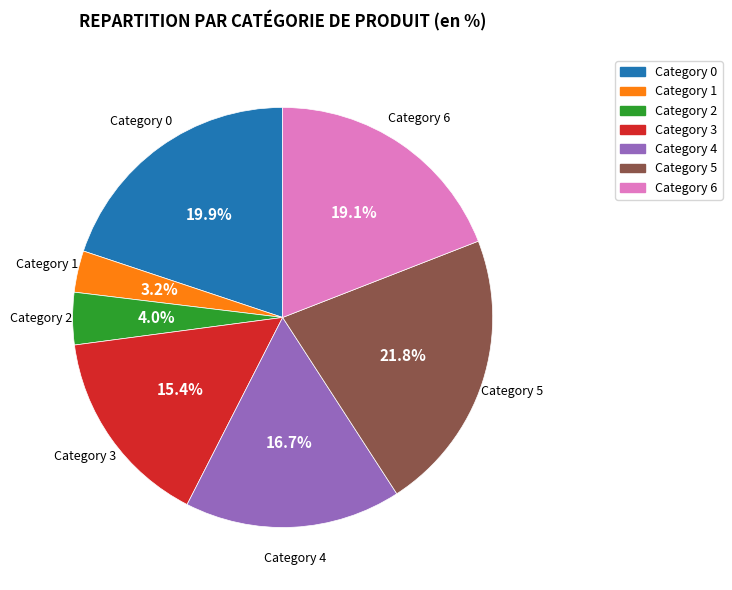

Is there a majority slice in this chart?

No